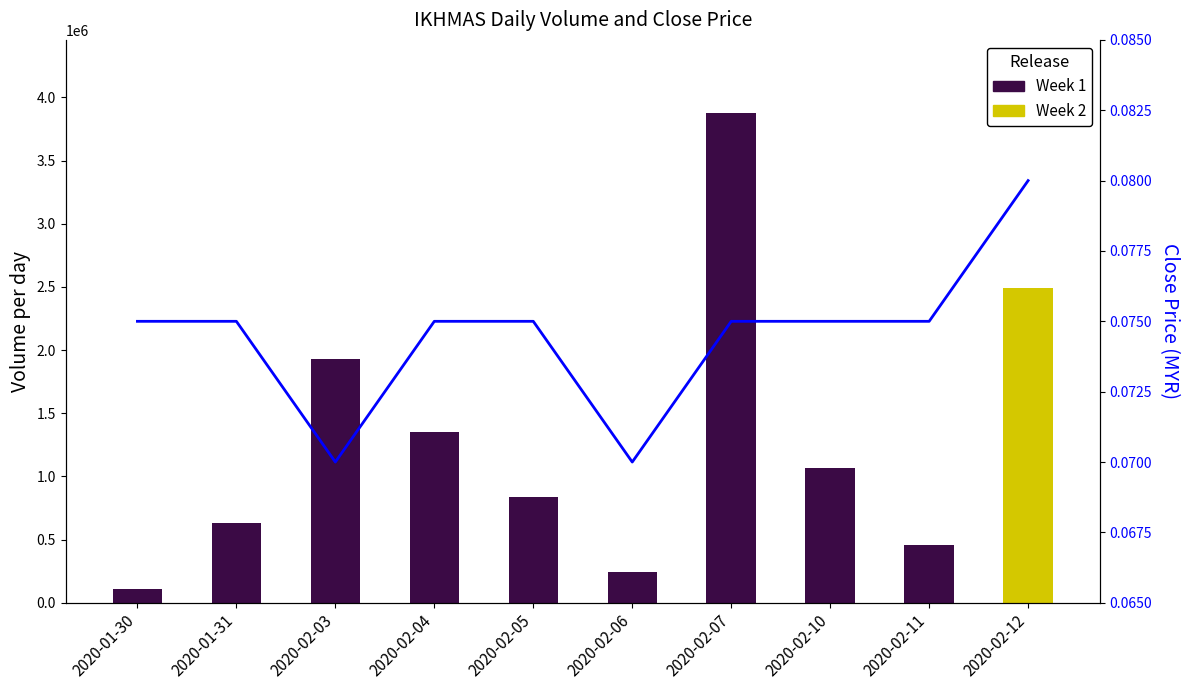

Rank the categories by value from highest to lowest.

2020-02-12, 2020-01-30, 2020-01-31, 2020-02-04, 2020-02-05, 2020-02-07, 2020-02-10, 2020-02-11, 2020-02-03, 2020-02-06